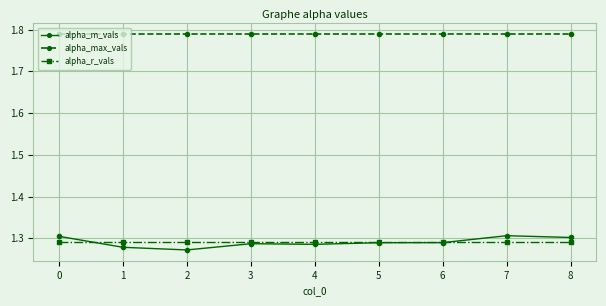

Is it true that alpha_r_vals equals 0.7 at 7?

False